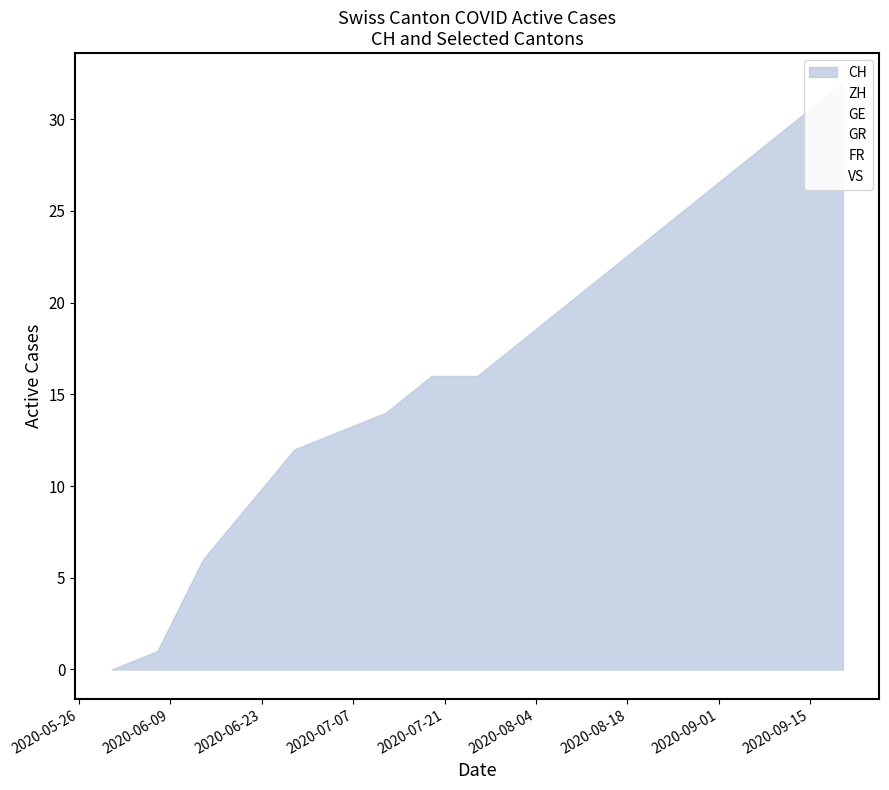

At which label does GE reach its minimum?

2020-05-31